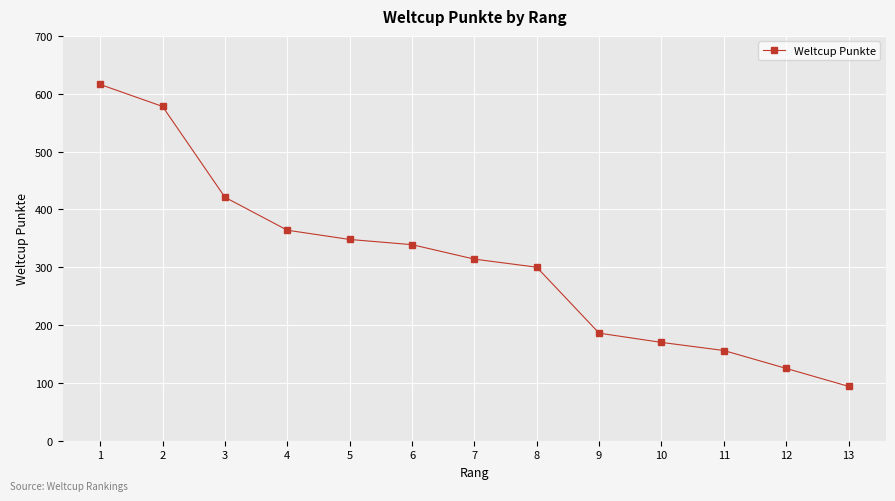

How many data points does each series have?

13